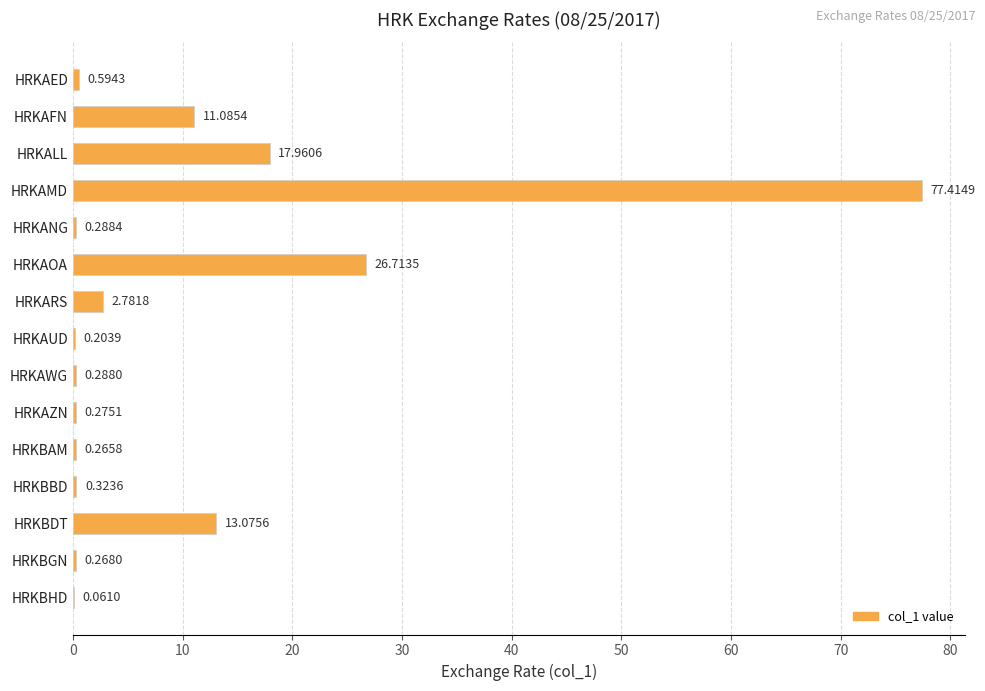

What is the sum of the values at HRKANG and HRKALL?

18.2